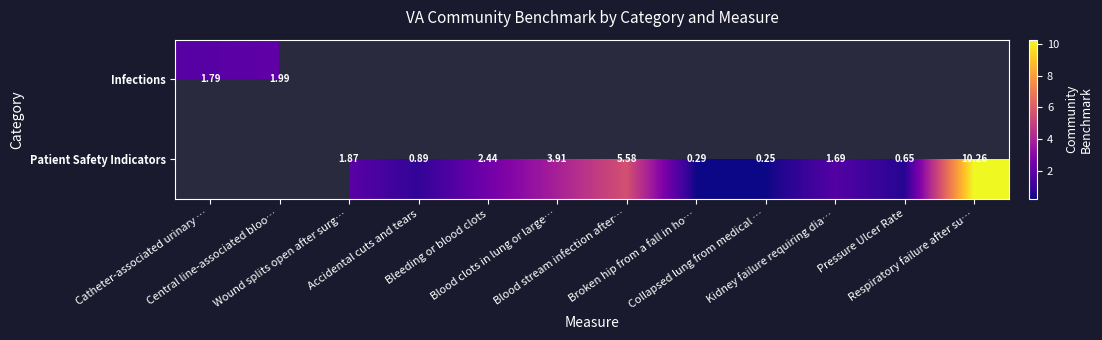

Which has a higher value, Broken hip from a fall in ho… or Pressure Ulcer Rate?

Pressure Ulcer Rate